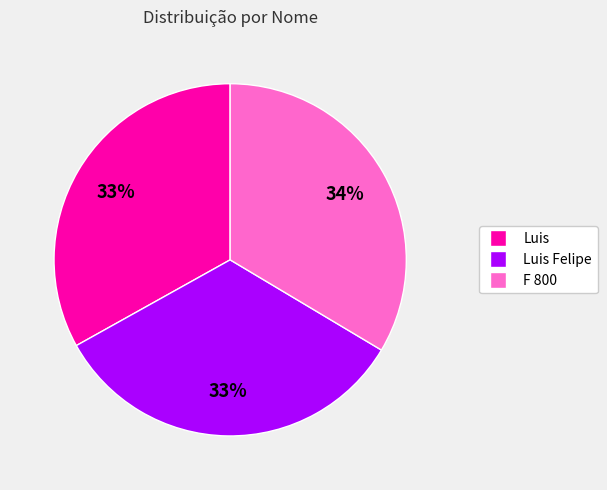

Does Luis Felipe represent more than half of the total?

No